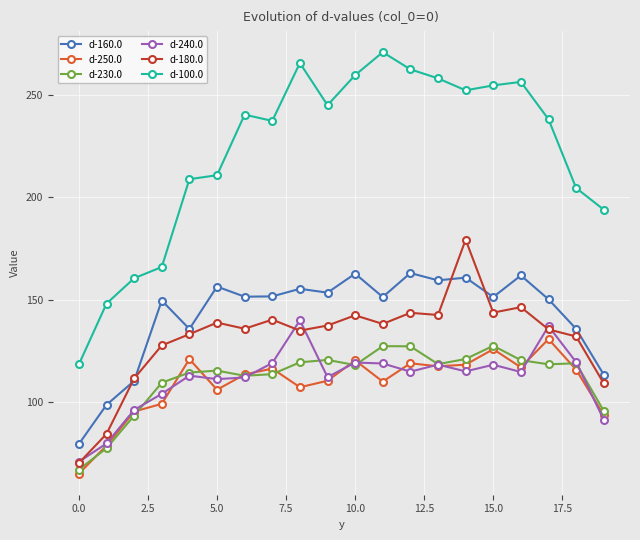

Which series has the largest total across all categories?

d-100.0